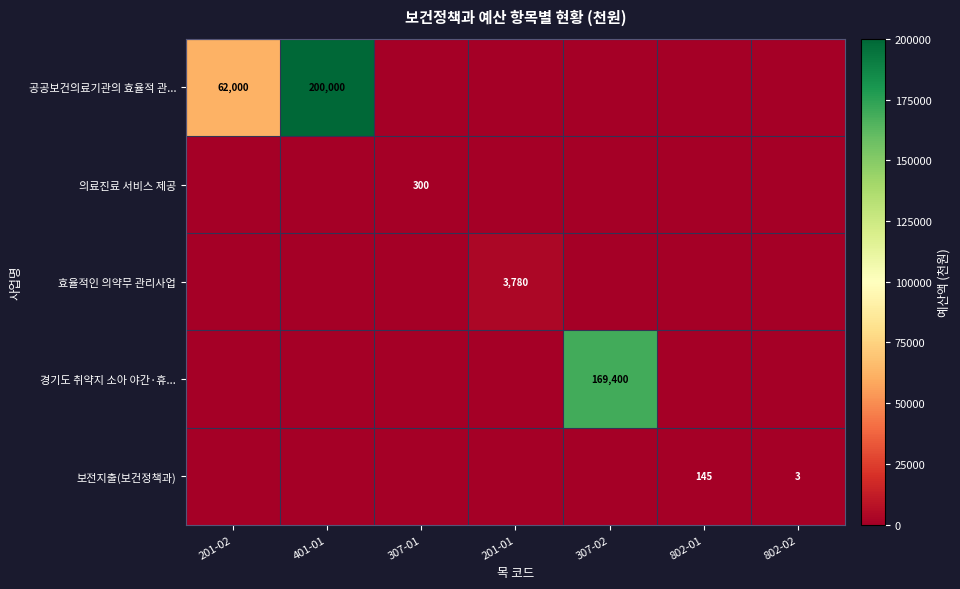

Which has a higher value, 201-01 or 802-01?

201-01